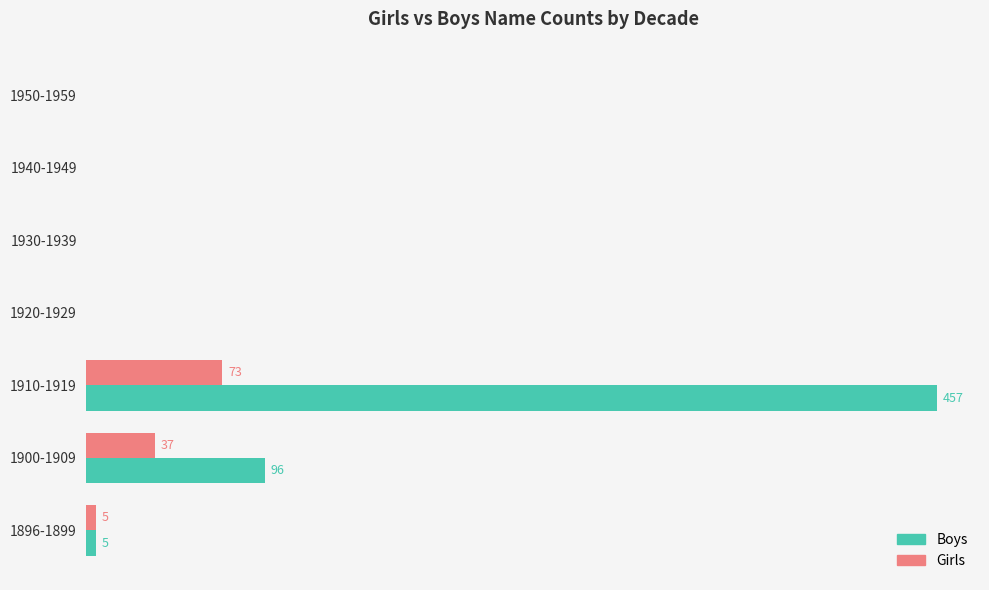

What are all the series names shown in the legend?

Boys, Girls